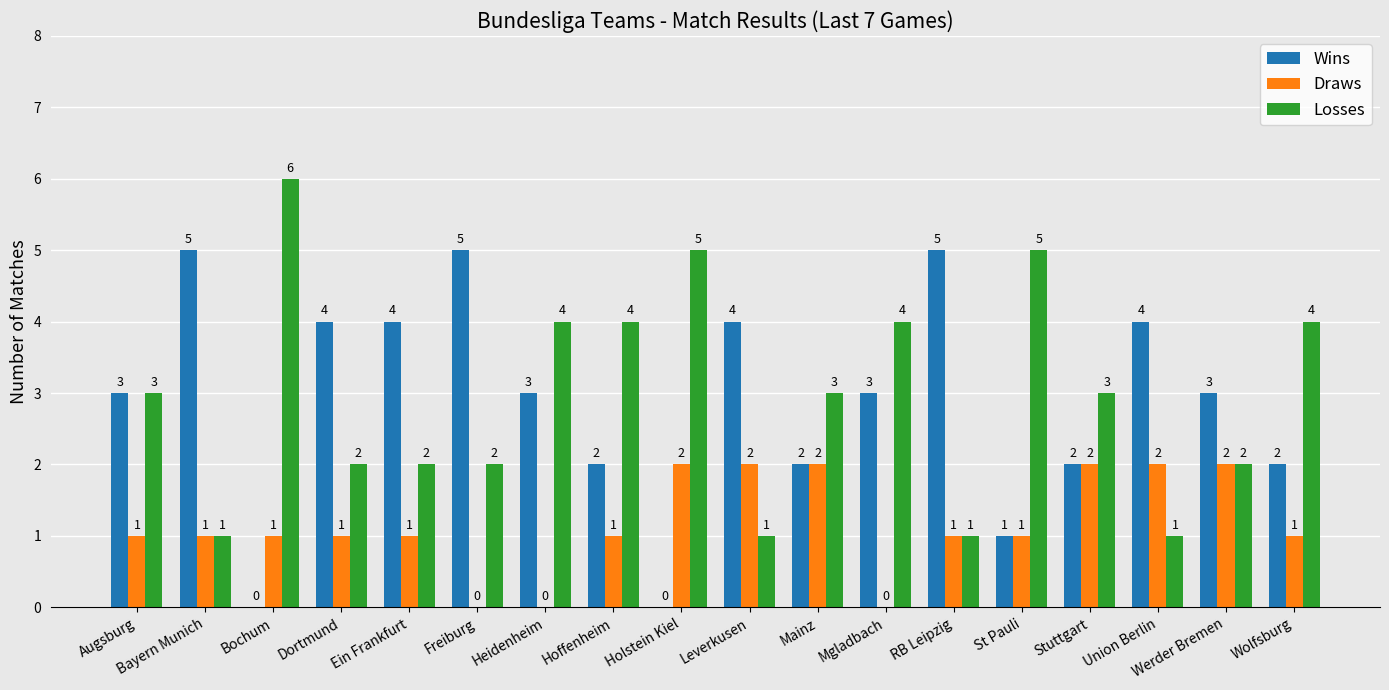

What is the approximate value of Losses at Mainz?

3